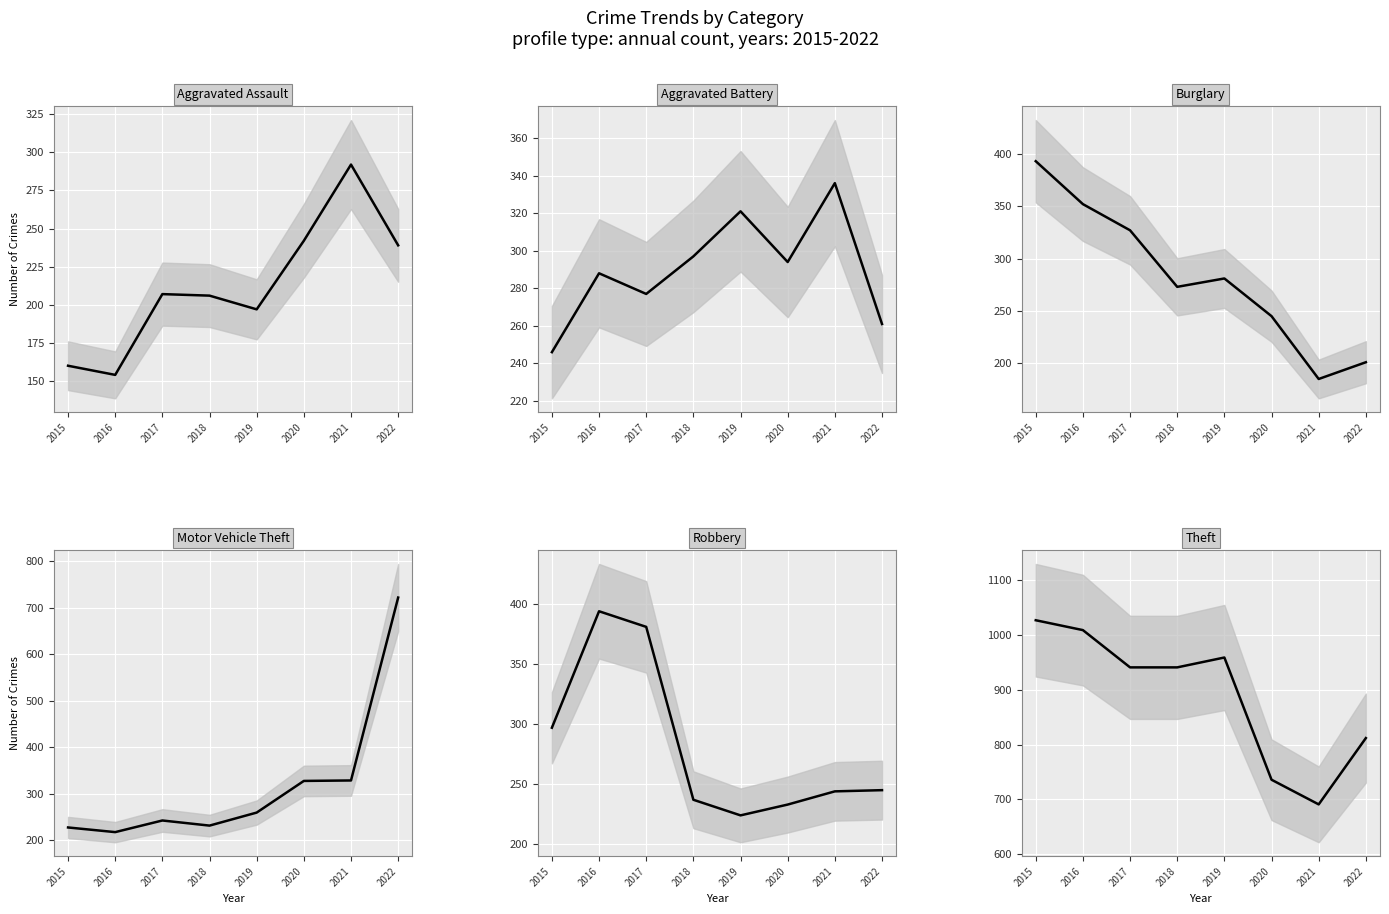

What is the spread (max minus min) of values at 2020?

503